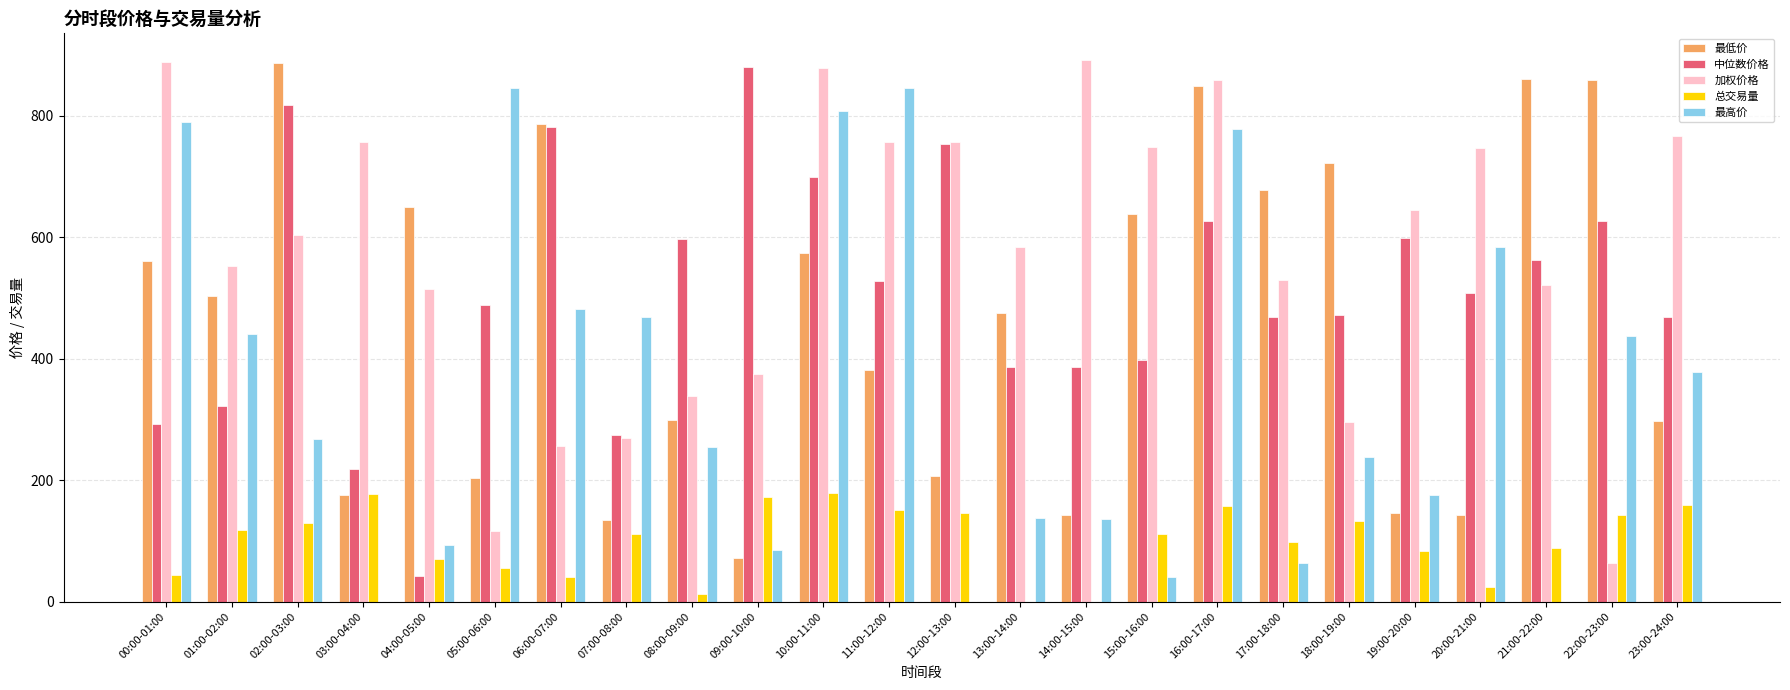

Are the bars horizontal?

No